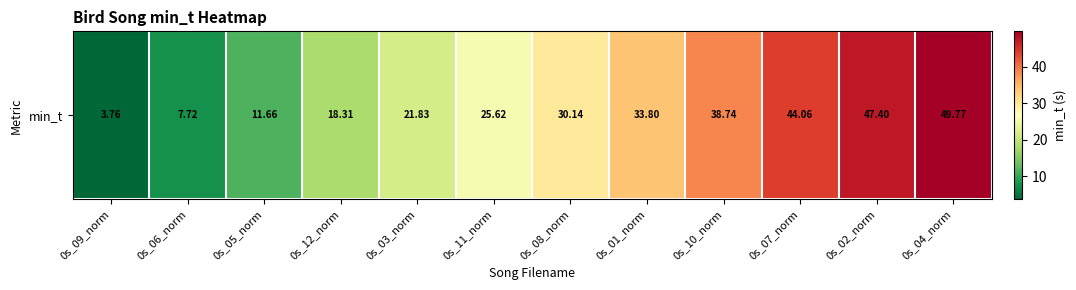

How many data points are less than 30?

6